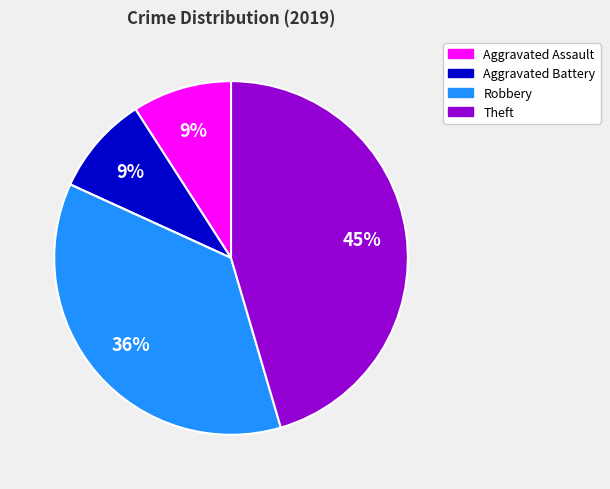

To the nearest percent, what is the average slice percentage?

20%